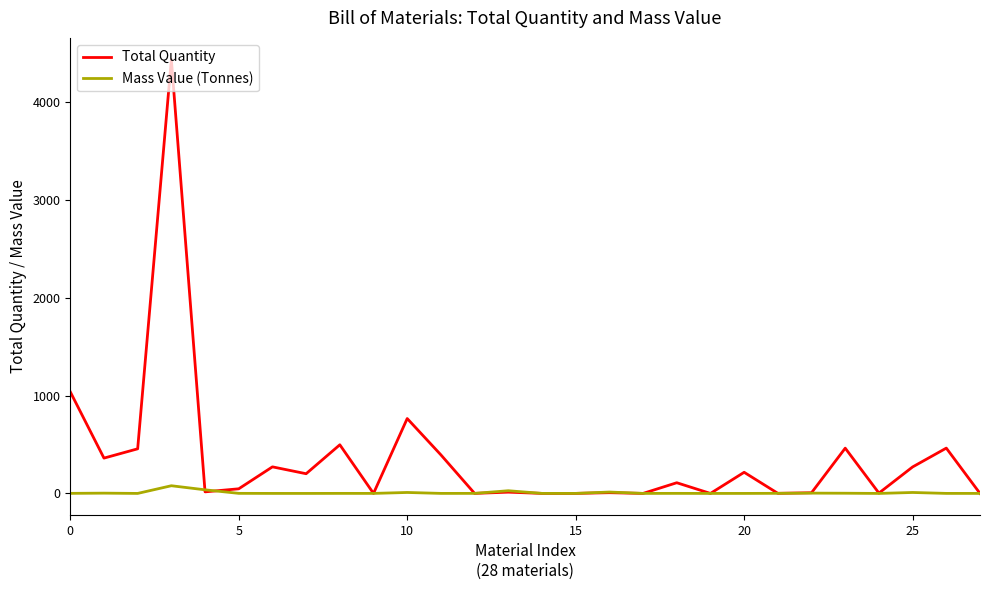

What is the greatest value displayed?

4431.1